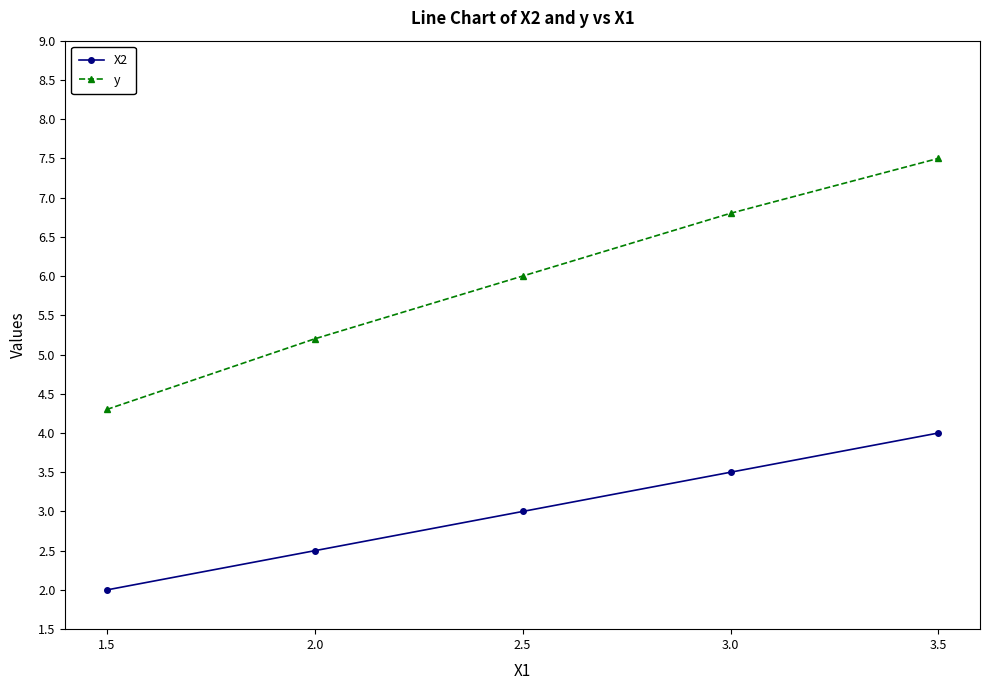

True or false: X2 and y cross at least once.

False